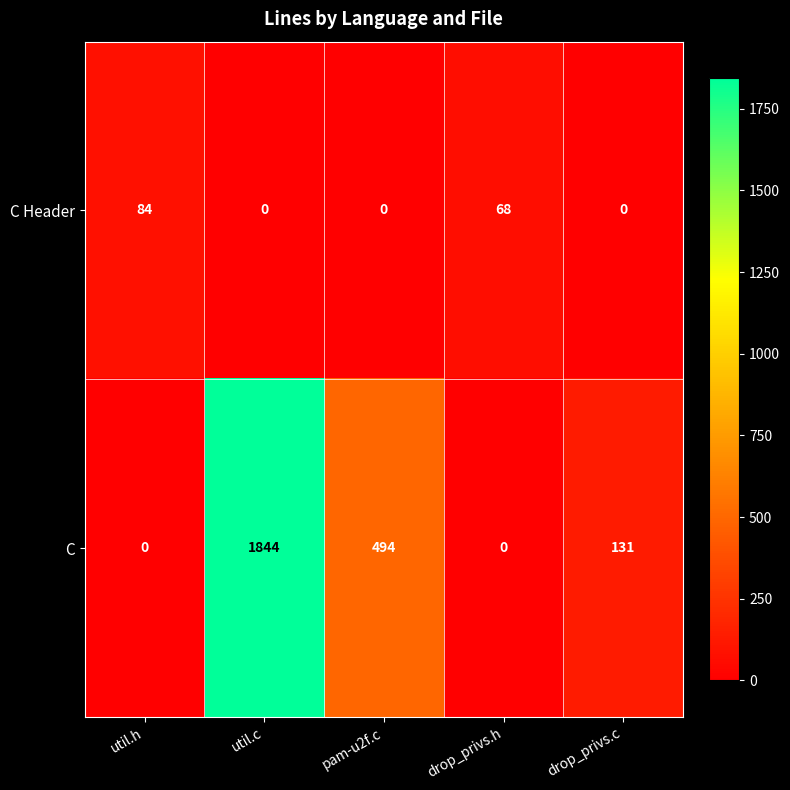

Reading right to left, transcribe all the data shown in this chart.

C Header: 0	68	0	0	84
C: 131	0	494	1844	0